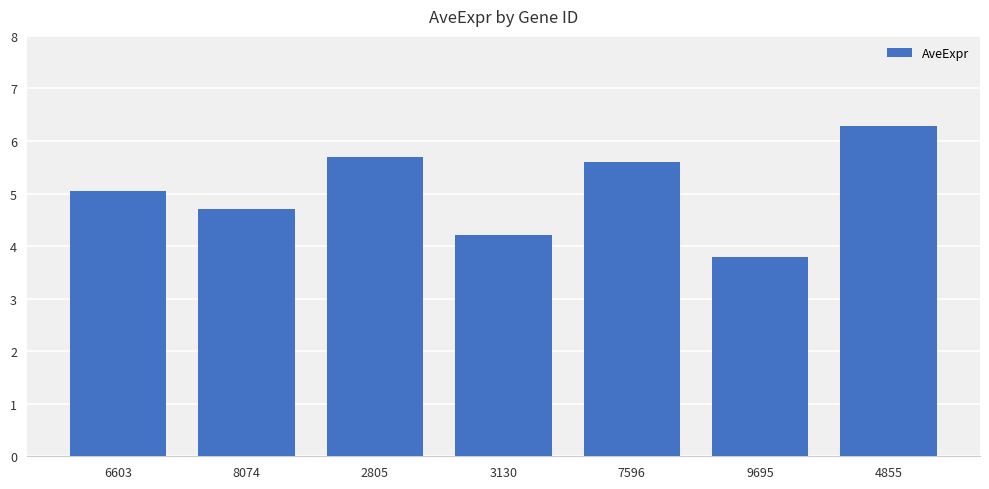

List the labels in order of value, largest first.

4855, 2805, 7596, 6603, 8074, 3130, 9695